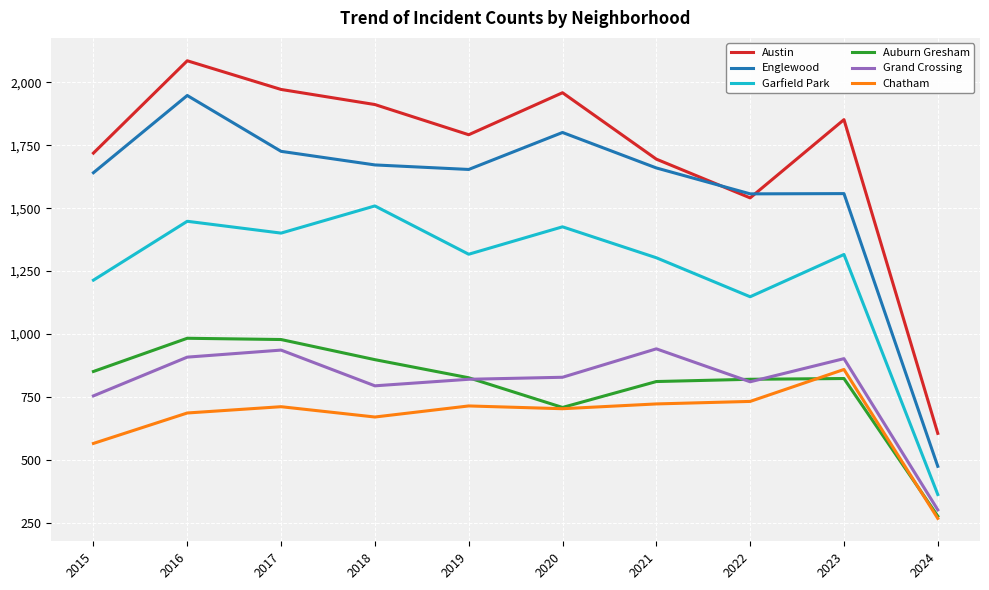

What is the total value across all series at 2019?

7123